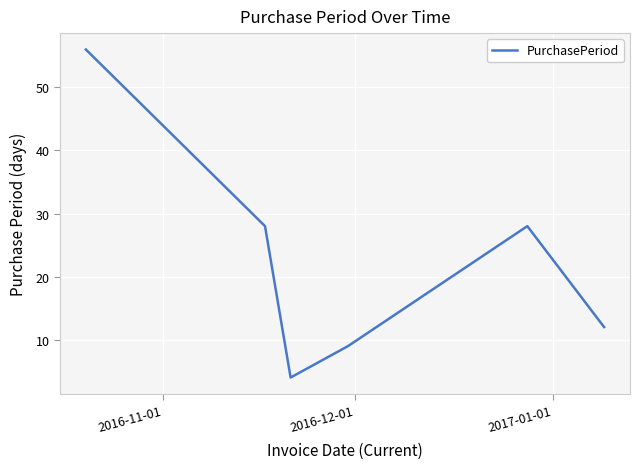

True or false: the data has more than 2 interior local peaks.

False